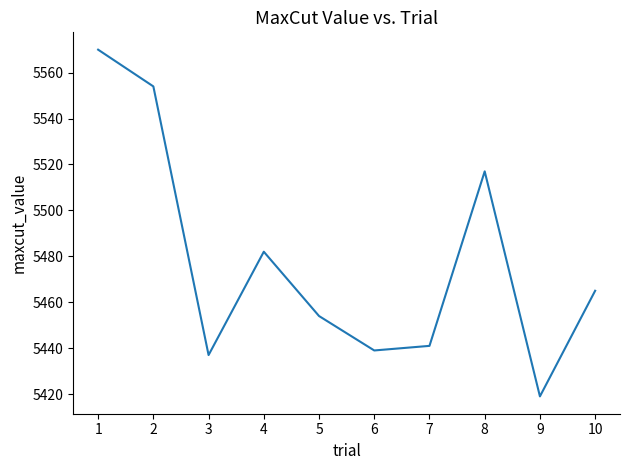

Reading left to right, transcribe all the data shown in this chart.

1=5570	2=5554	3=5437	4=5482	5=5454	6=5439	7=5441	8=5517	9=5419	10=5465